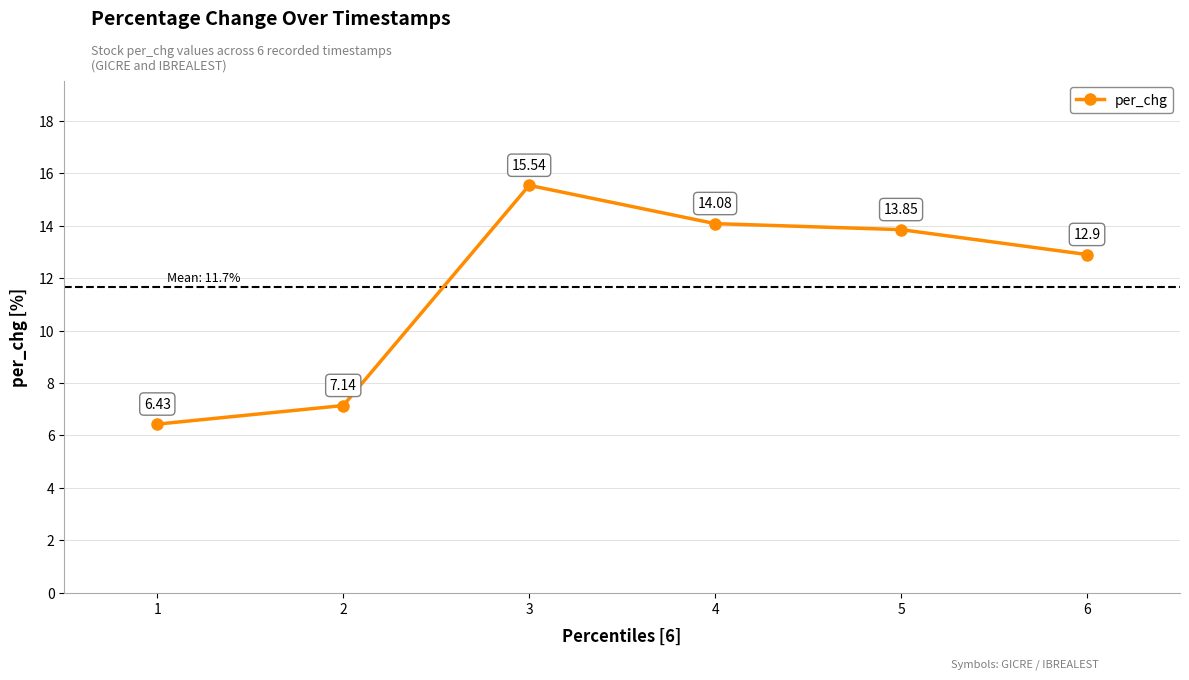

Which has a higher value, 4 or 5?

4